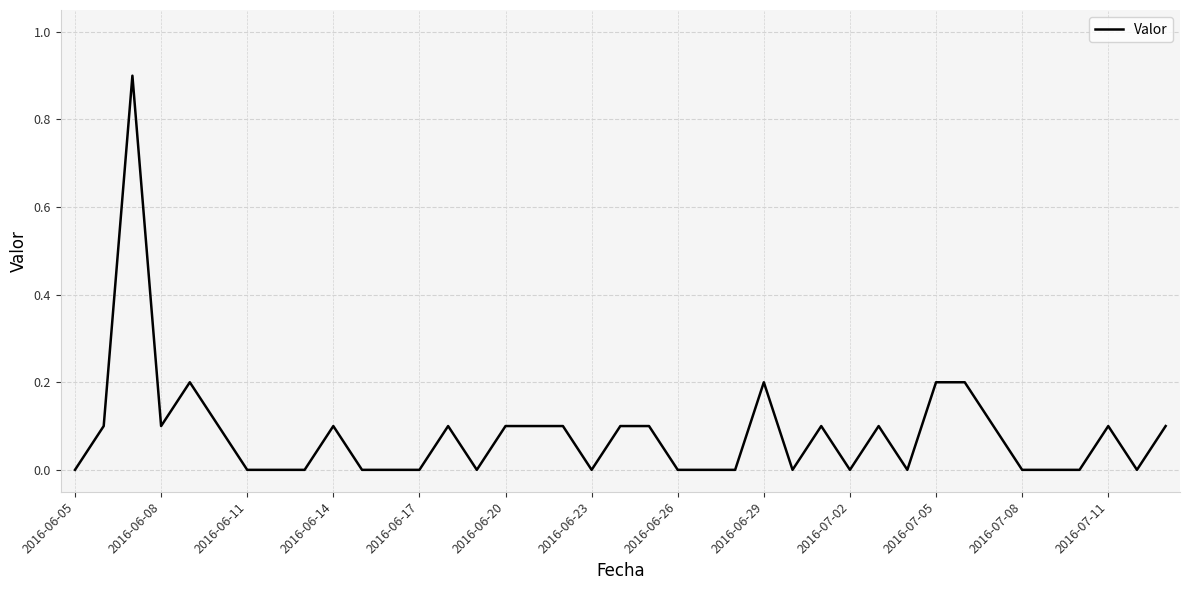

What is the maximum value shown in the chart?

0.9